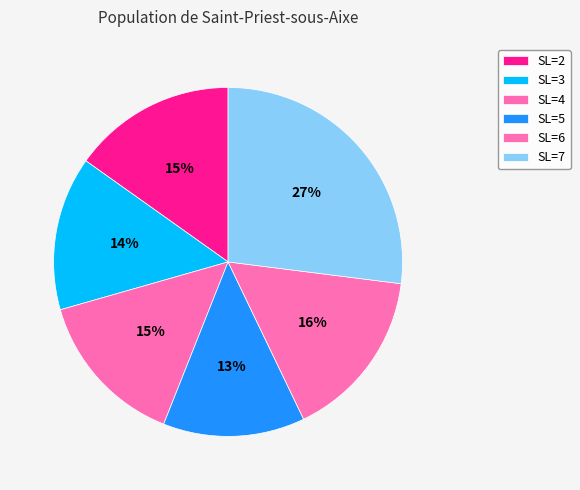

Which has a higher value, SL=2 or SL=4?

SL=2